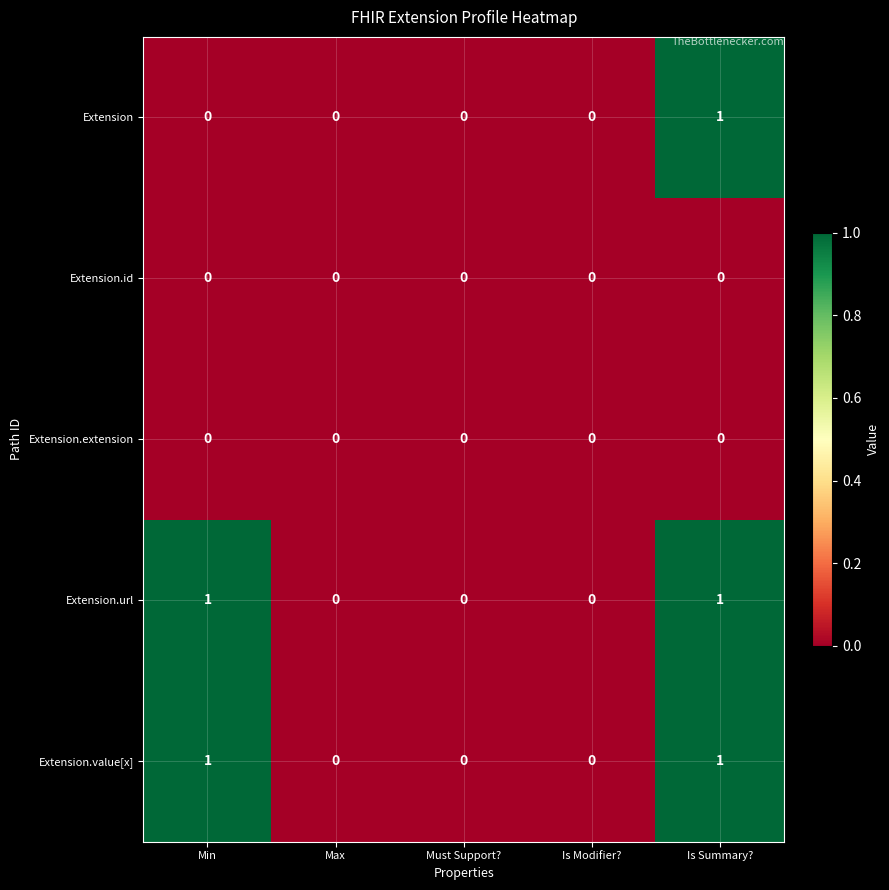

Count the Extension values in the range 0 to 1.

5